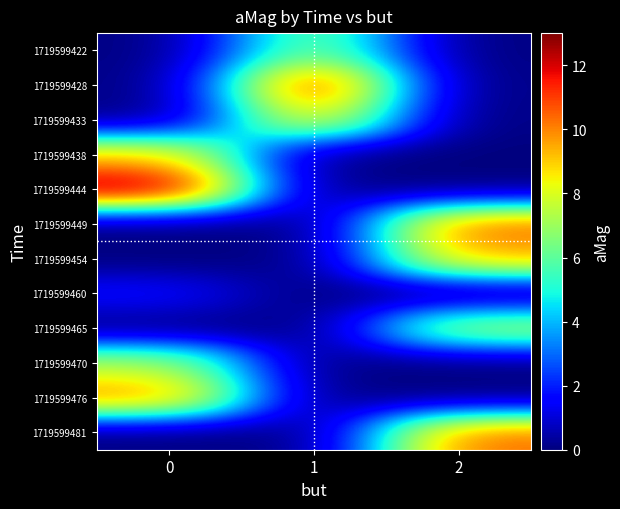

Reading left to right, list all the values displayed in this chart.

row_0: 0.0	6.7	0.0
row_1: 0.0	12.0	0.0
row_2: 0.0	9.2	0.0
row_3: 9.1	0.0	0.0
row_4: 13.0	0.0	0.0
row_5: 0.0	0.0	10.5
row_6: 0.0	0.0	9.5
row_7: 1.7	0.0	0.0
row_8: 0.0	0.0	7.5
row_9: 7.4	0.0	0.0
row_10: 10.1	0.0	0.0
row_11: 0.0	0.0	10.4